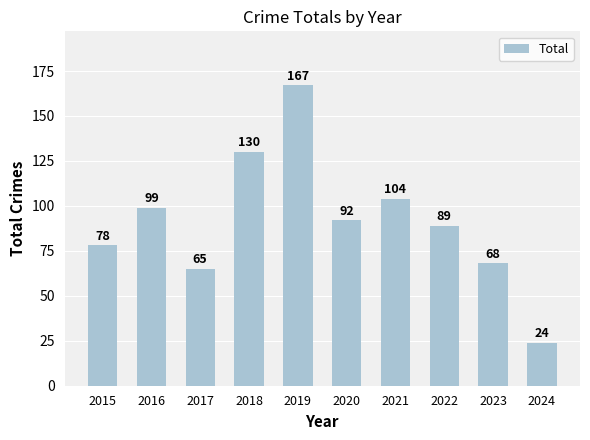

Reading left to right, list all the values displayed in this chart.

2015=78	2016=99	2017=65	2018=130	2019=167	2020=92	2021=104	2022=89	2023=68	2024=24